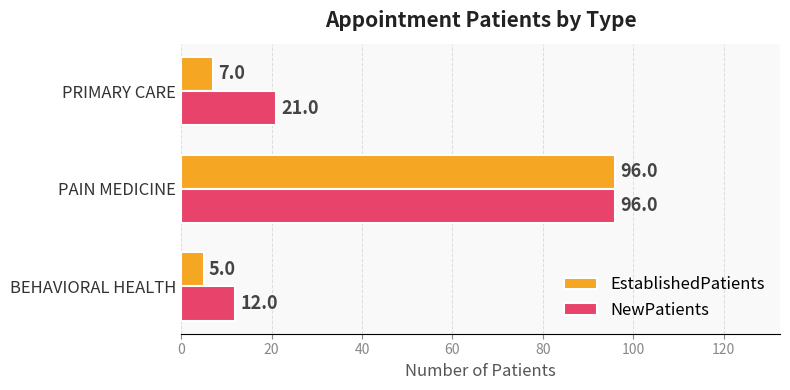

Read the NewPatients value at PAIN MEDICINE, to the nearest 10.

100